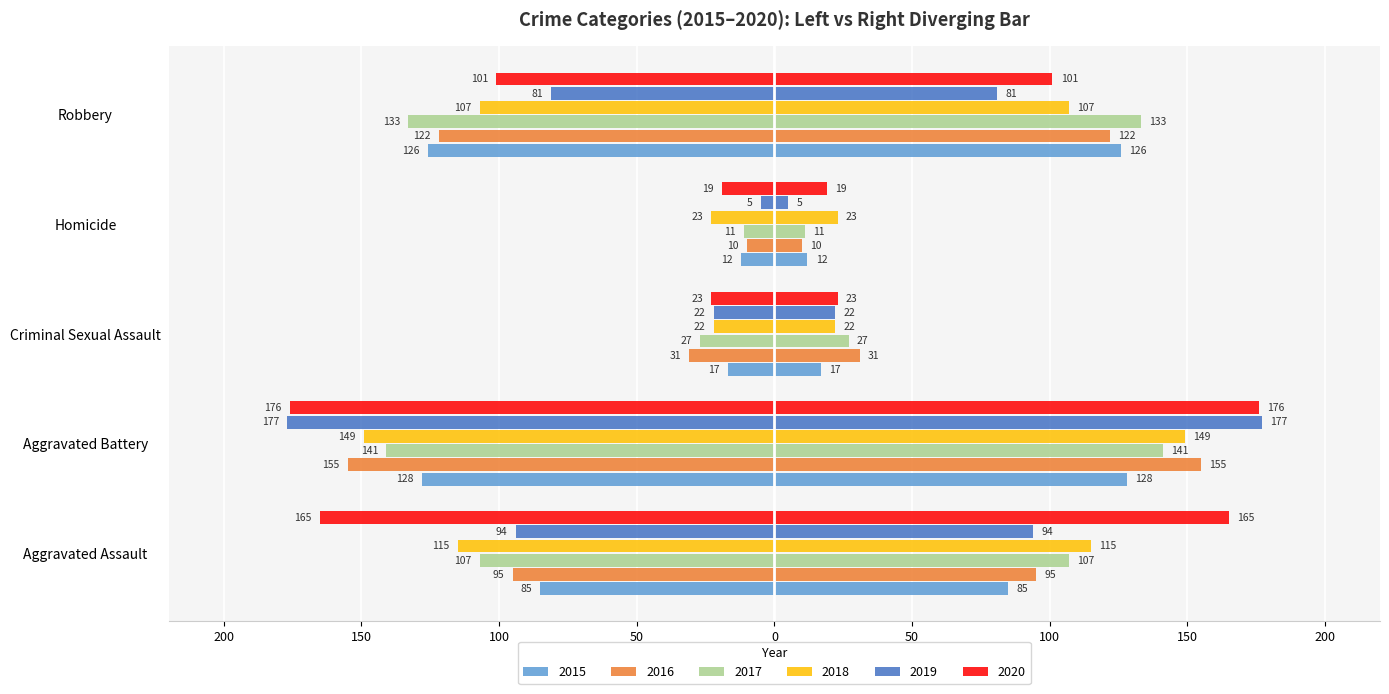

True or false: 2018 has a value of -65 at Aggravated Battery.

False